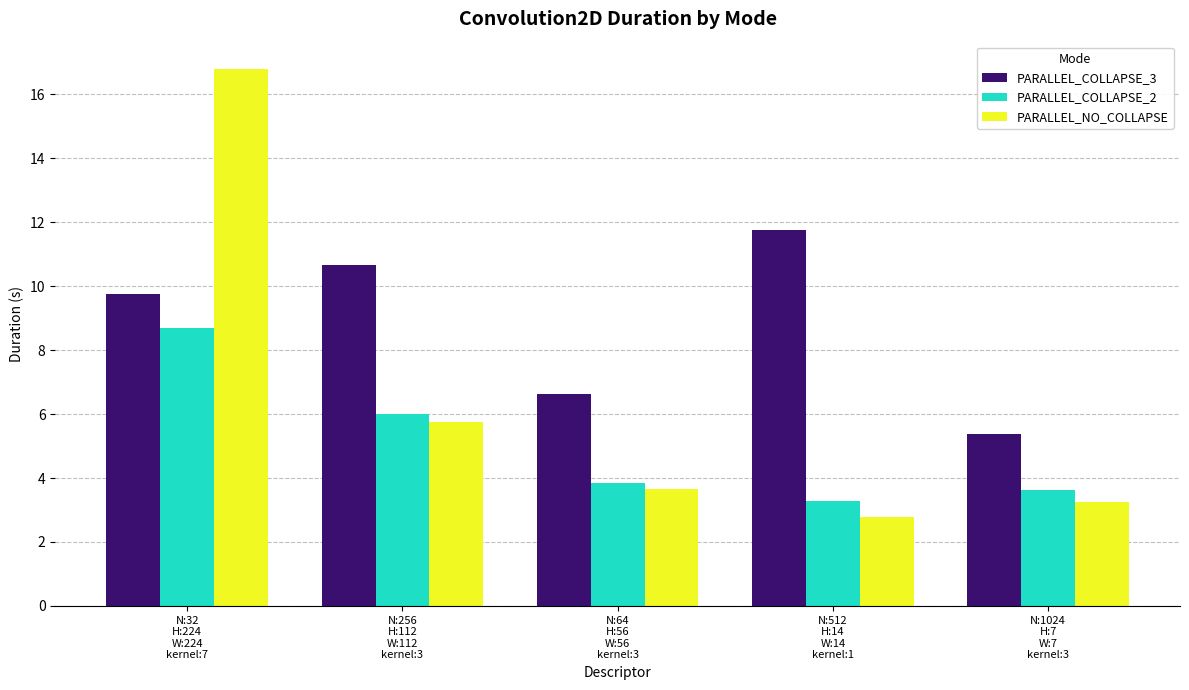

Rank the categories by PARALLEL_COLLAPSE_3 value from lowest to highest.

N:1024
H:7
W:7
kernel:3, N:64
H:56
W:56
kernel:3, N:32
H:224
W:224
kernel:7, N:256
H:112
W:112
kernel:3, N:512
H:14
W:14
kernel:1